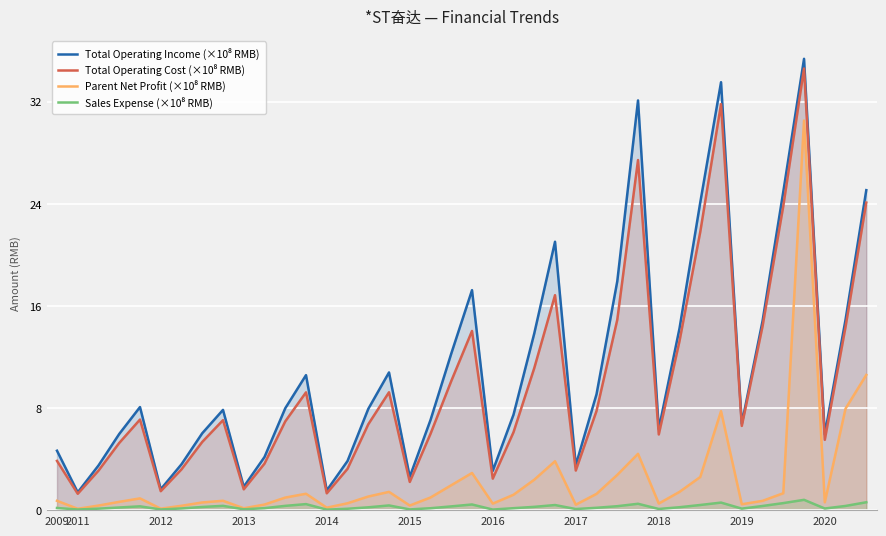

True or false: Sales Expense (×10⁸ RMB) and Total Operating Income (×10⁸ RMB) cross at least once.

False